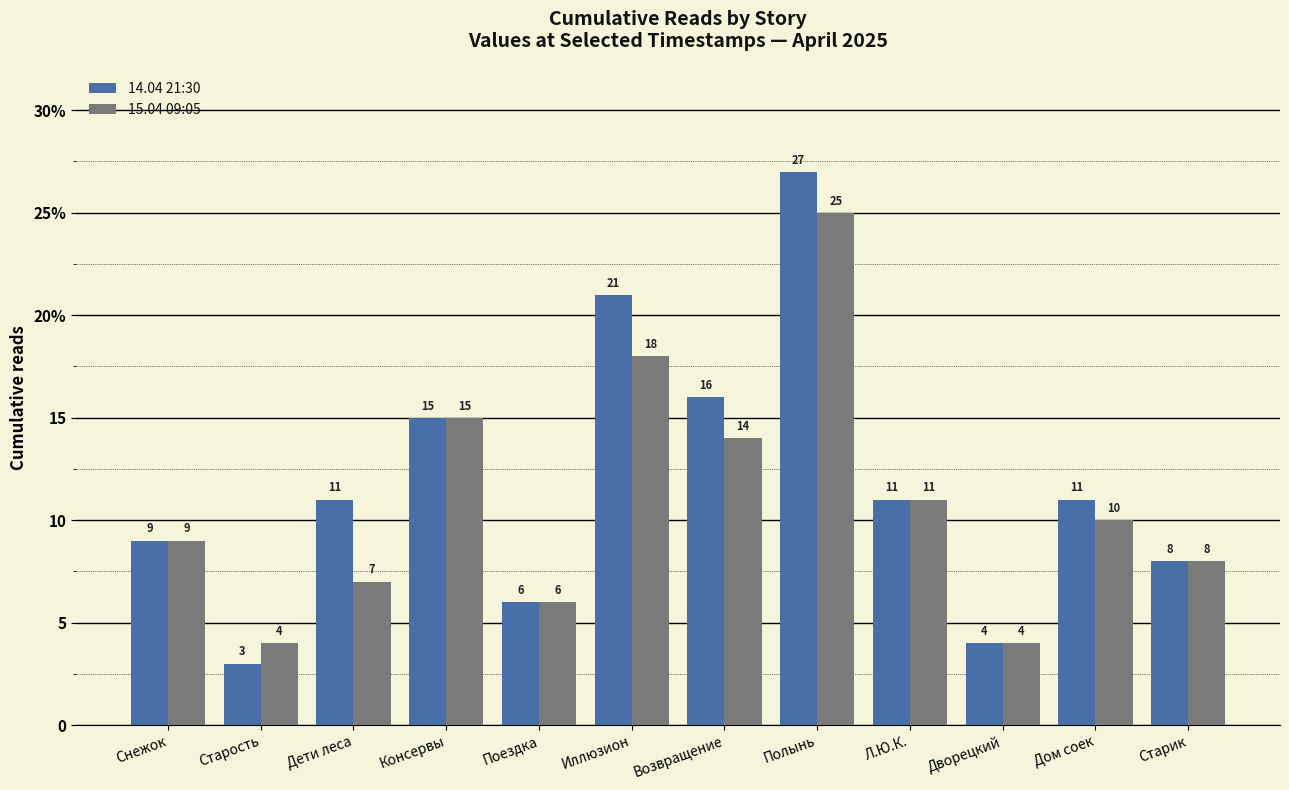

What are all the series names shown in the legend?

14.04 21:30, 15.04 09:05